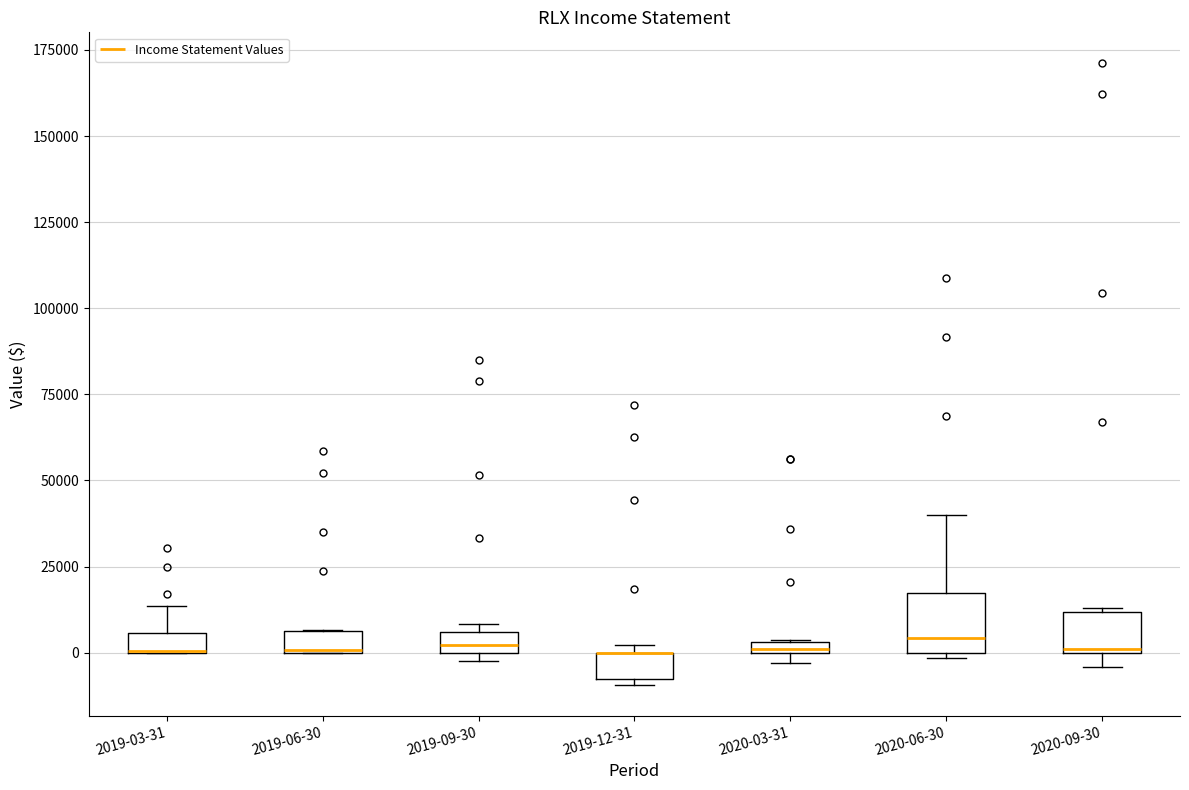

Comparing the boxes themselves (not the whiskers), which one is the tallest?

2020-06-30